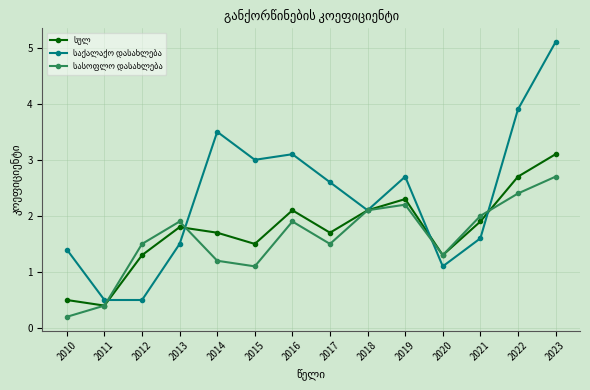

What is the difference between the highest and lowest values at 2016?

1.2